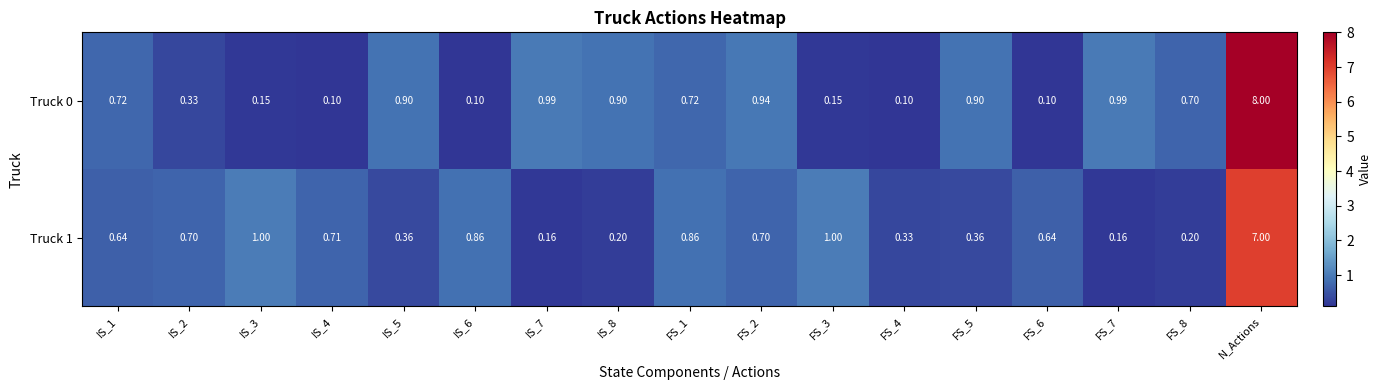

At which category is the sum across all series the highest?

N_Actions